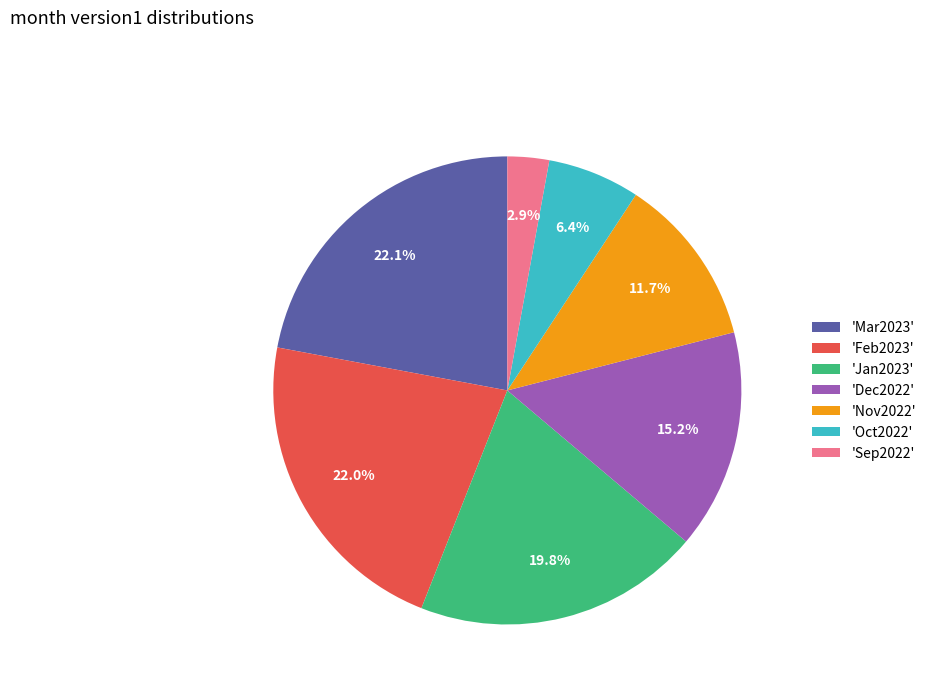

To the nearest percent, what is the difference between the largest and smallest slice percentages?

19%